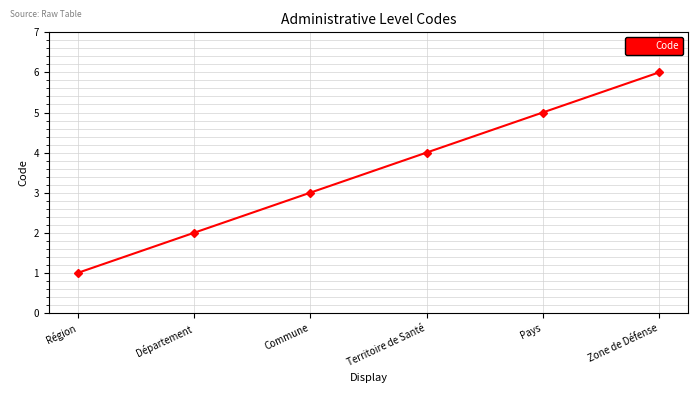

What is the value of the 4th point from the left?

4